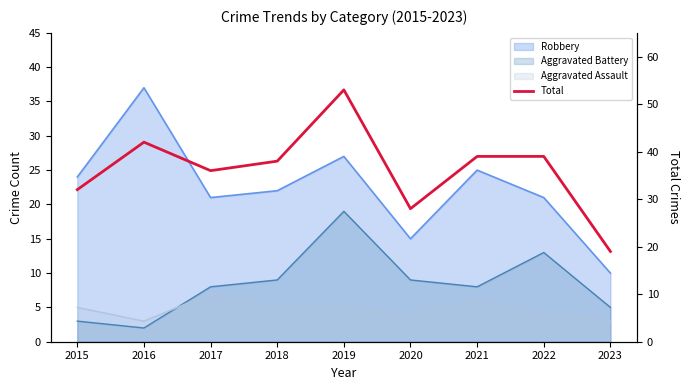

Reading left to right, transcribe all the data shown in this chart.

32	42	36	38	53	28	39	39	19